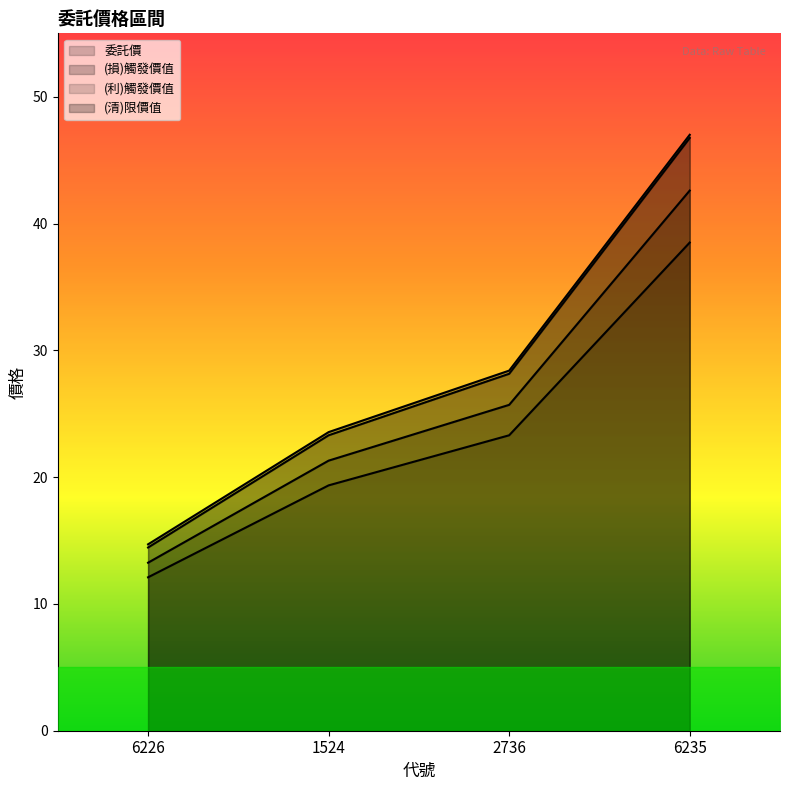

At which category is the sum across all series the highest?

6235